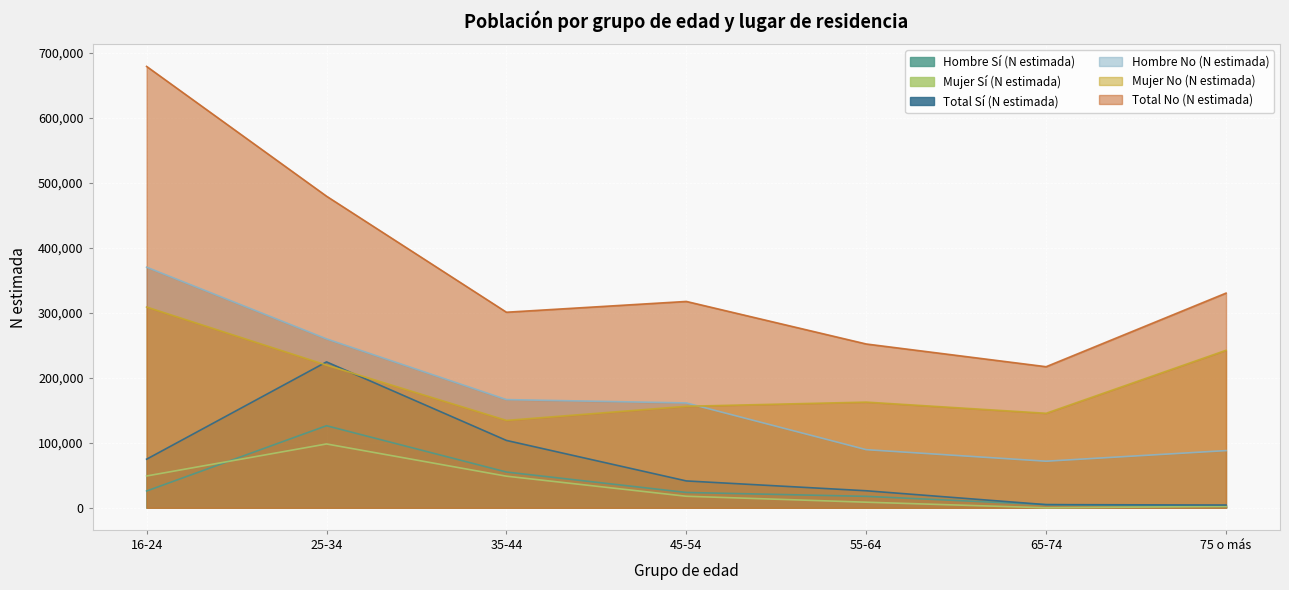

What is the maximum value for Mujer No (N estimada)?

308792